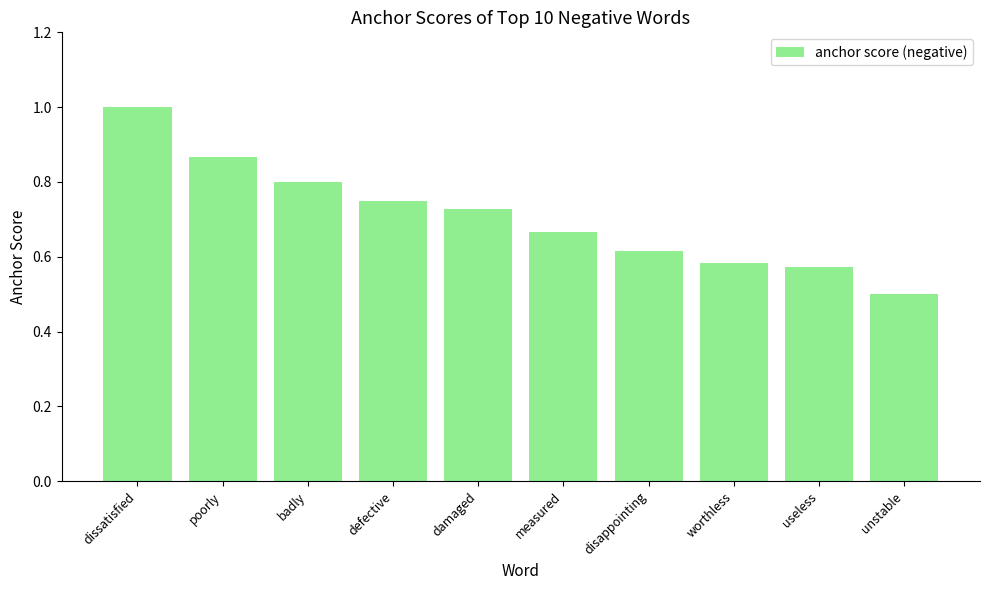

What is the sum of all values?

7.1